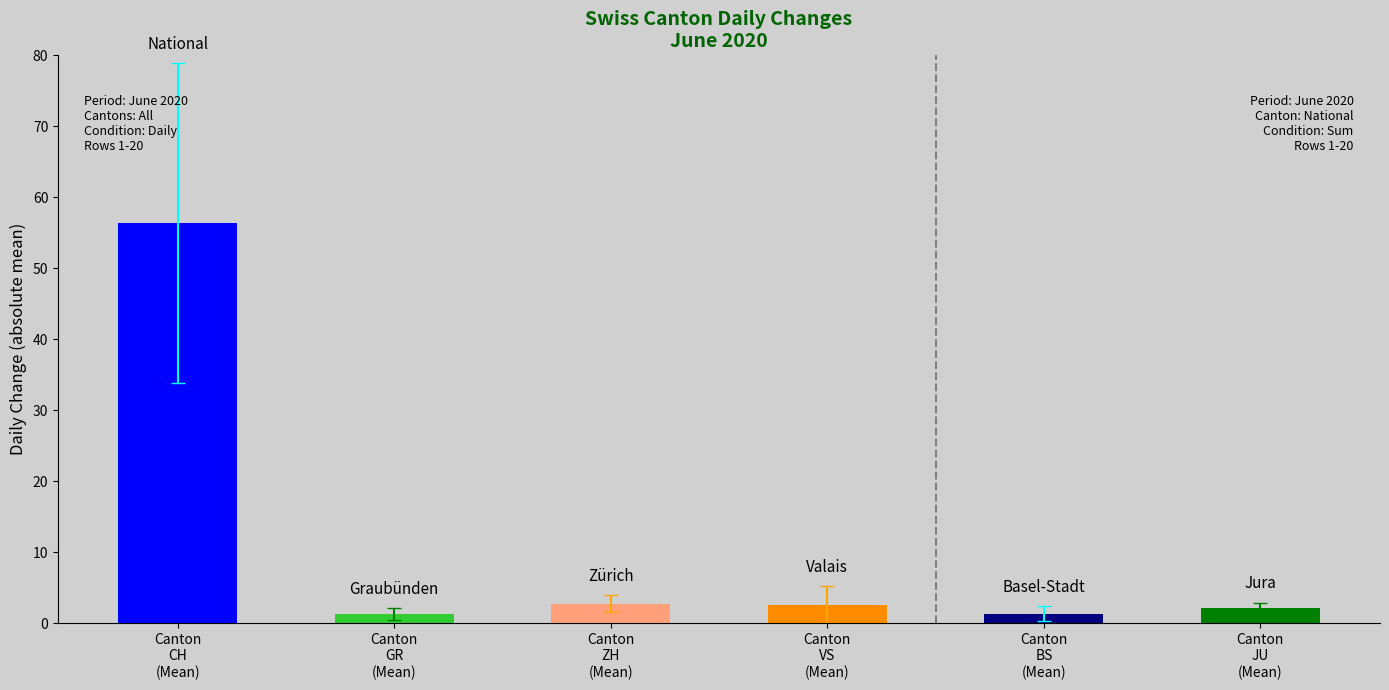

What are all the series names shown in the legend?

CH, GR, ZH, VS, BS, JU